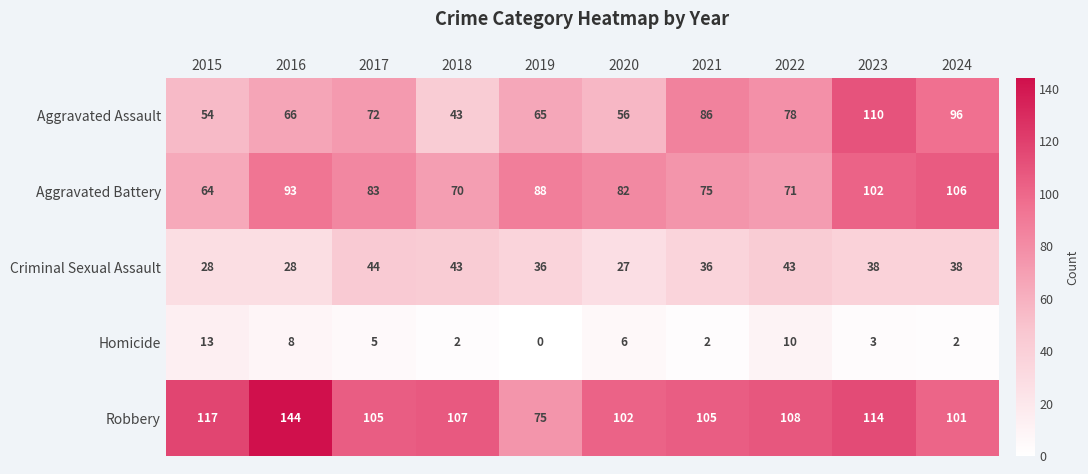

Read the Aggravated Battery value at 2020.

82